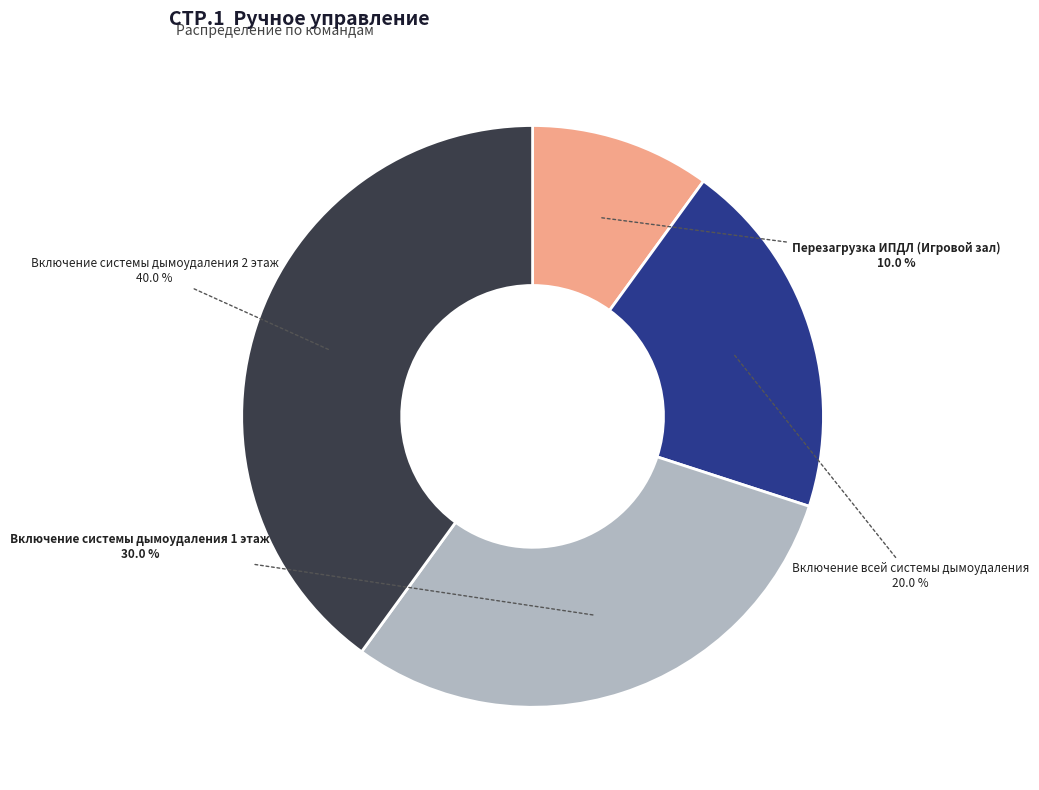

Count the number of slices in the pie.

4